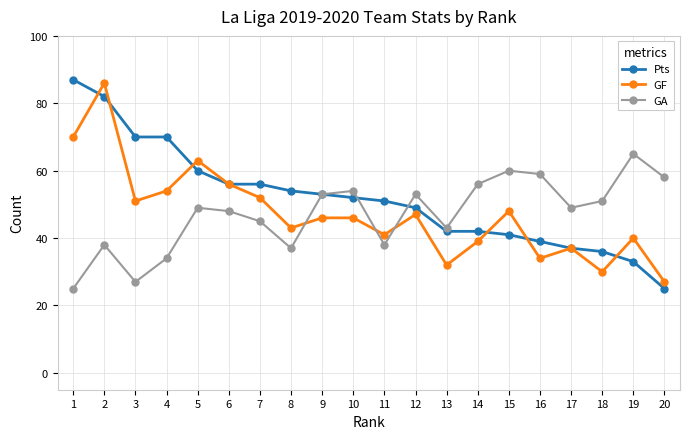

True or false: GF has more than 0 points higher than both neighbors.

True